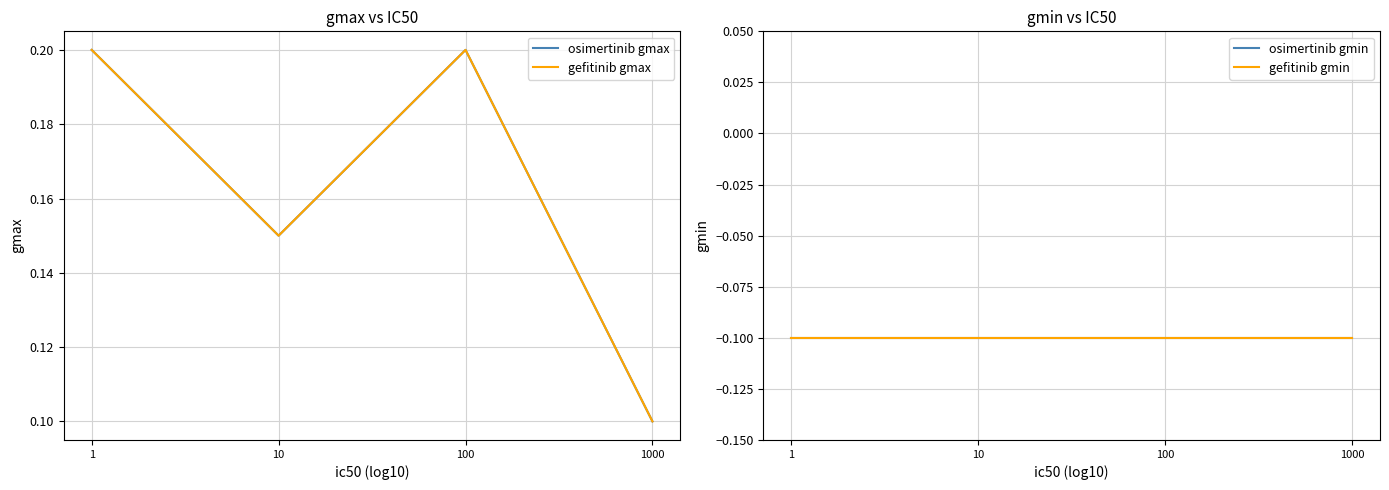

True or false: osimertinib gmin and osimertinib gmax cross at least once.

False